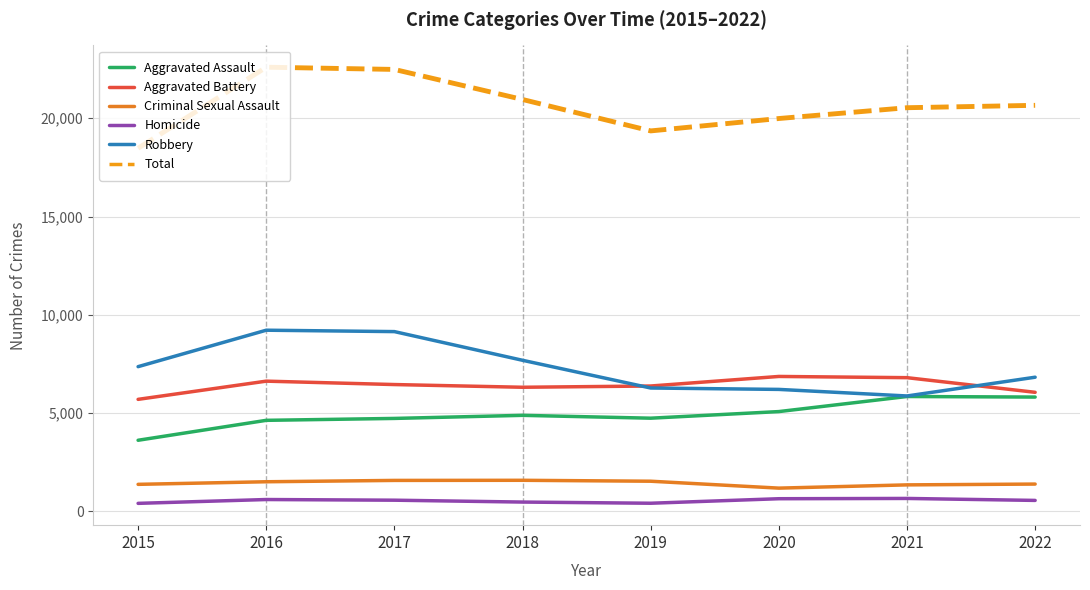

Does the chart display data point markers on the line(s)?

No